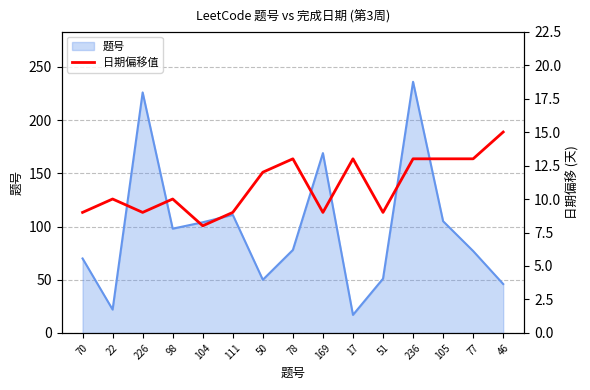

Which category has the highest value in the 题号 series?

236